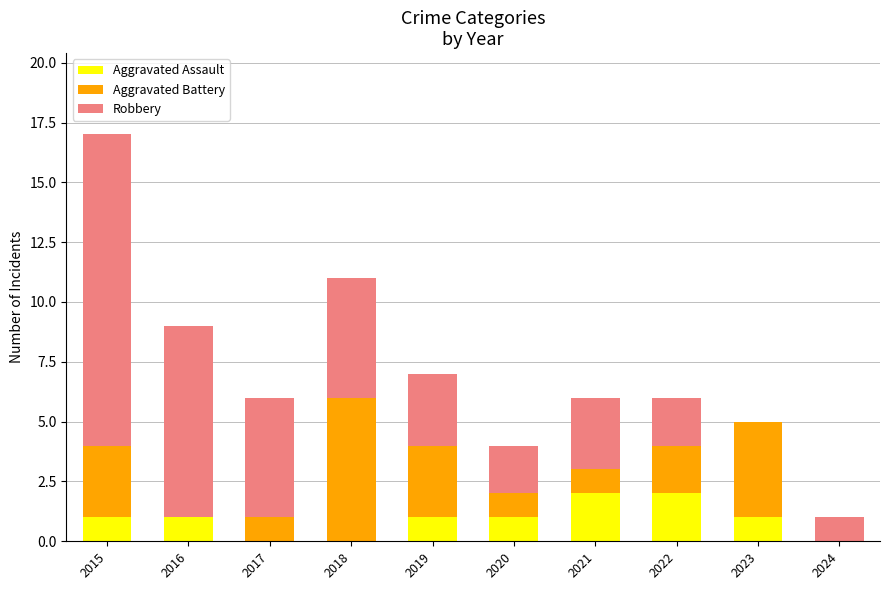

Count the Aggravated Assault values in the range 0 to 1.

8